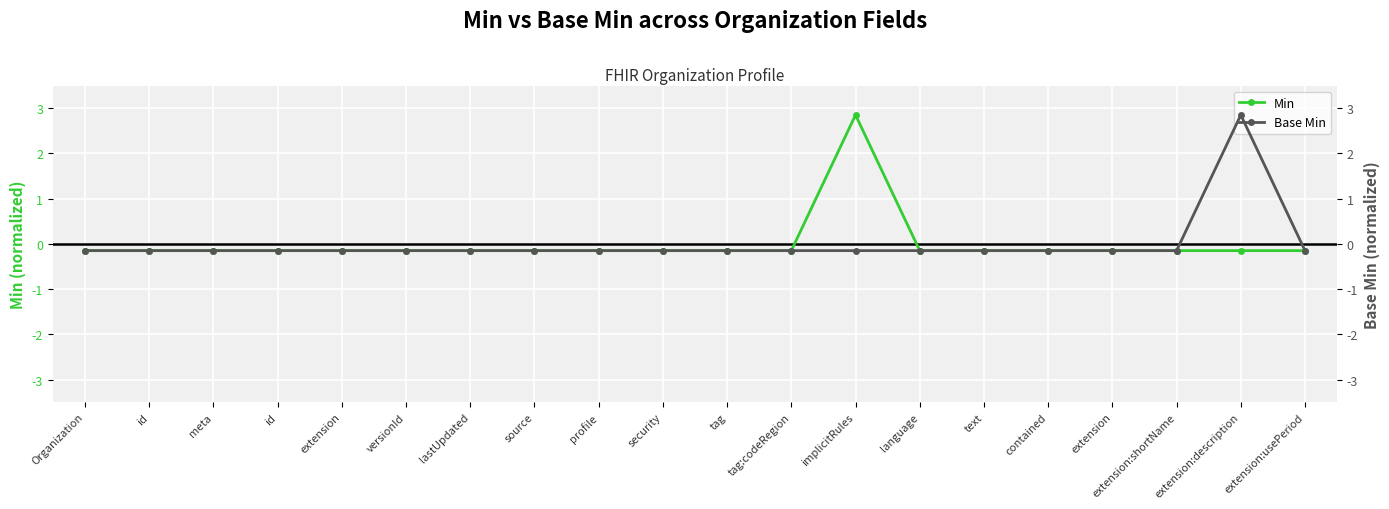

The value of Base Min at extension:usePeriod is -0.2. True or false?

True